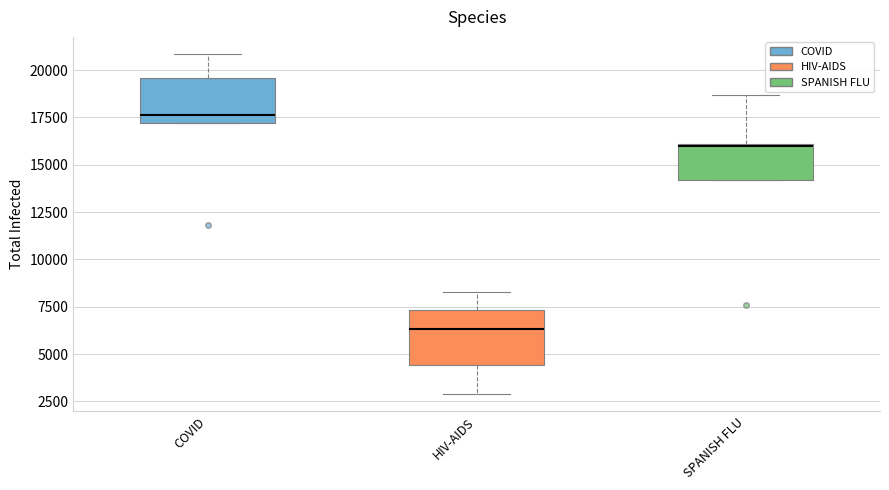

Comparing the boxes themselves (not the whiskers), which one is the tallest?

HIV-AIDS